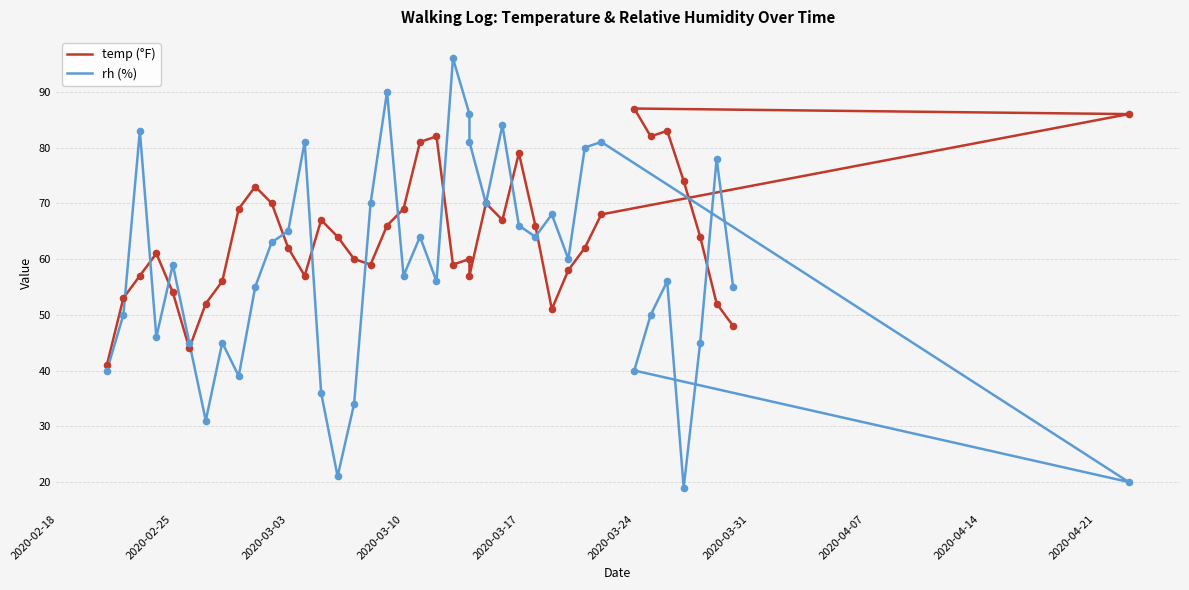

Which series has the widest spread of Y values?

rh